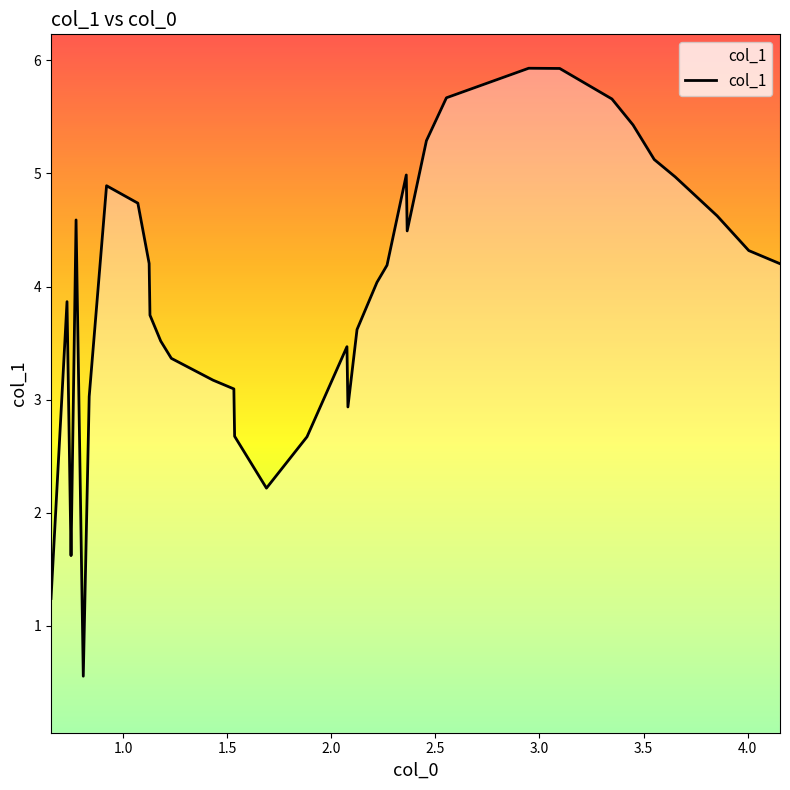

How many lines are shown in the chart?

1